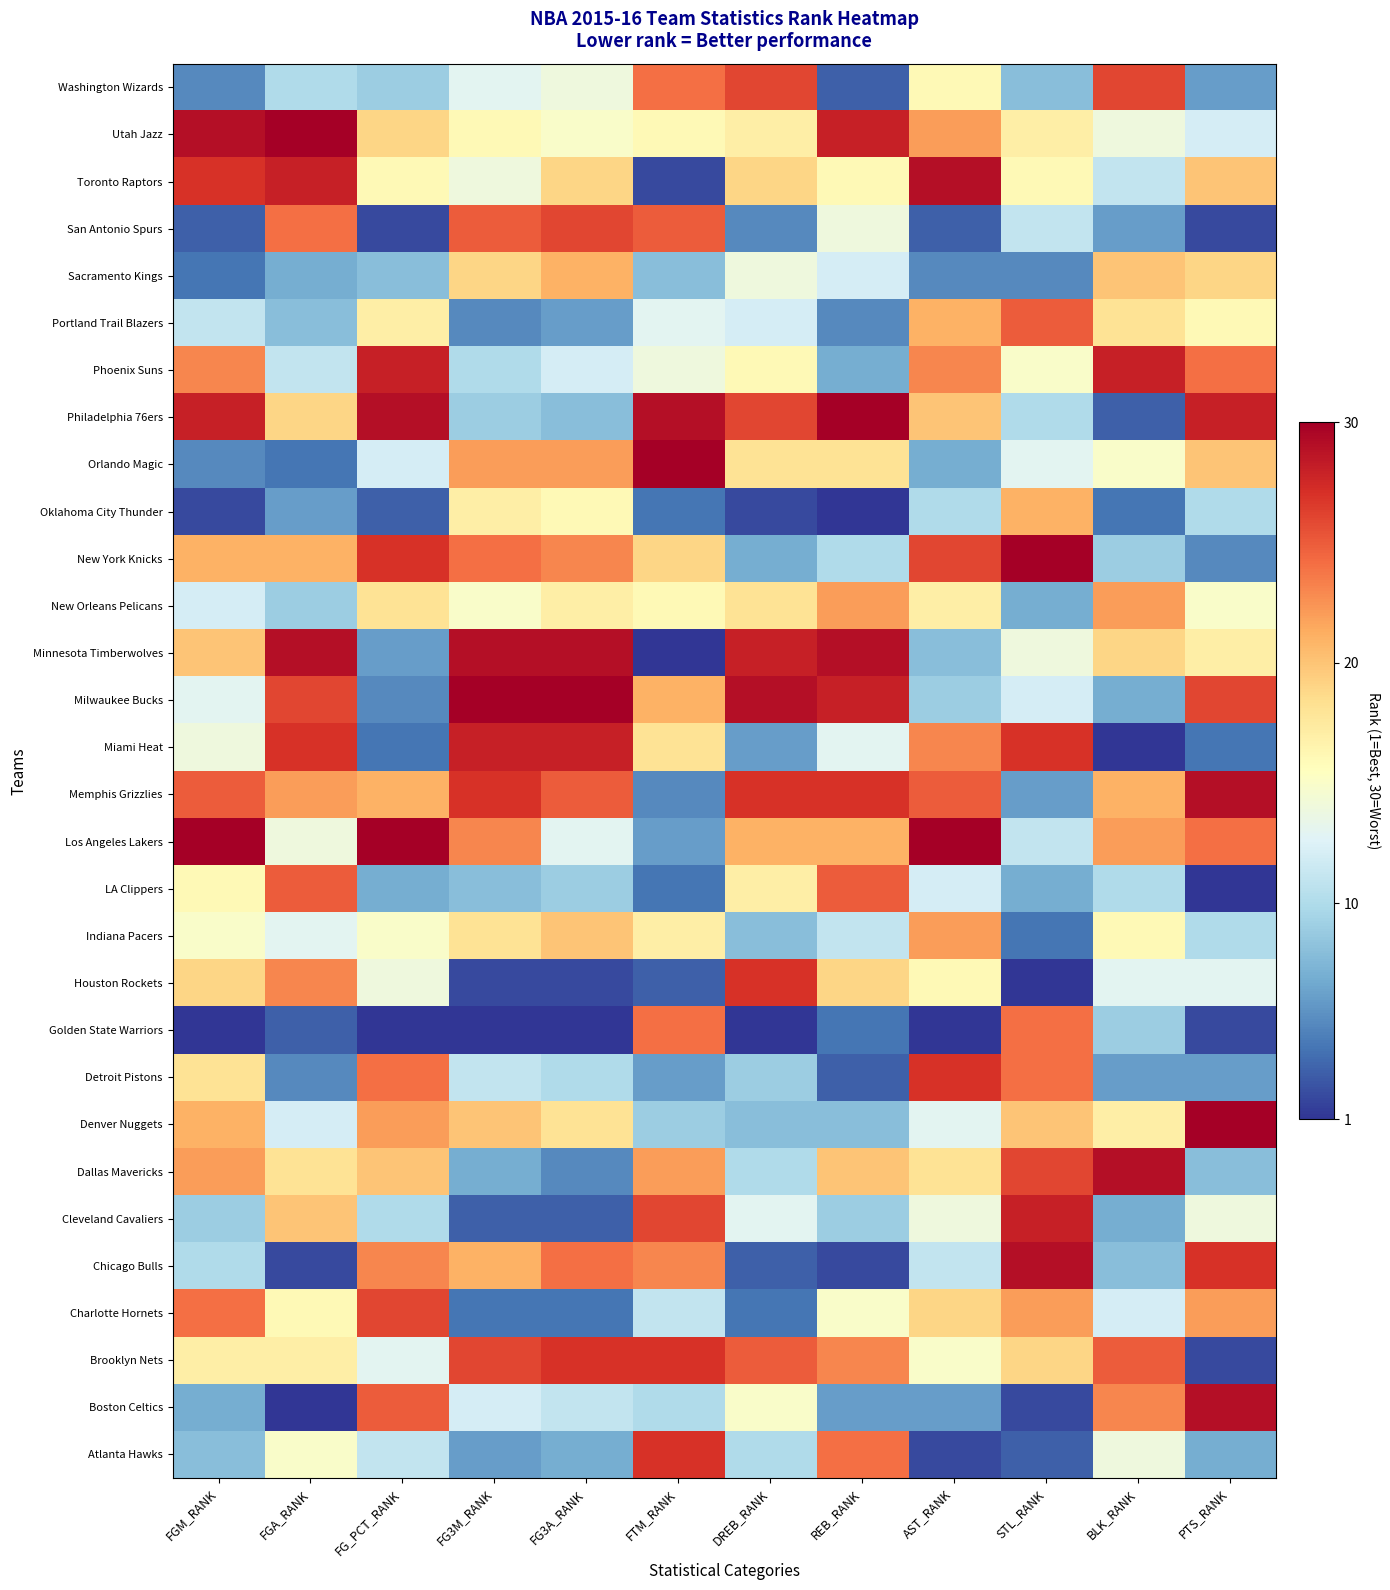

How many distinct data groups are displayed?

30